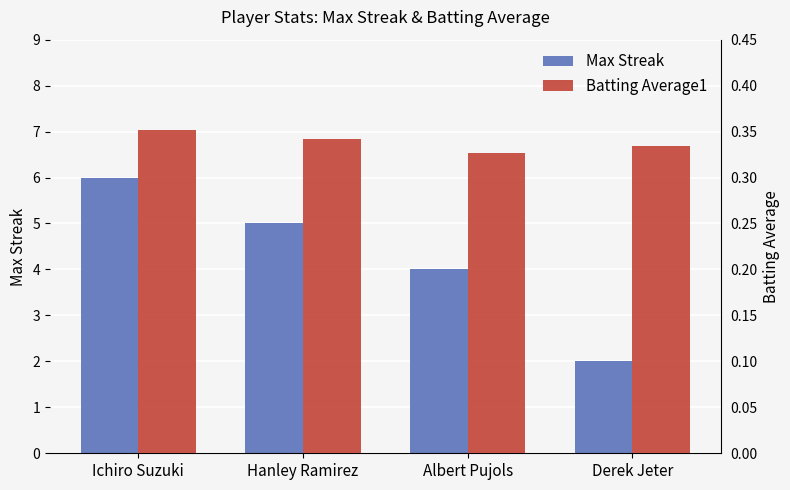

What is the minimum value for Max Streak?

2.0